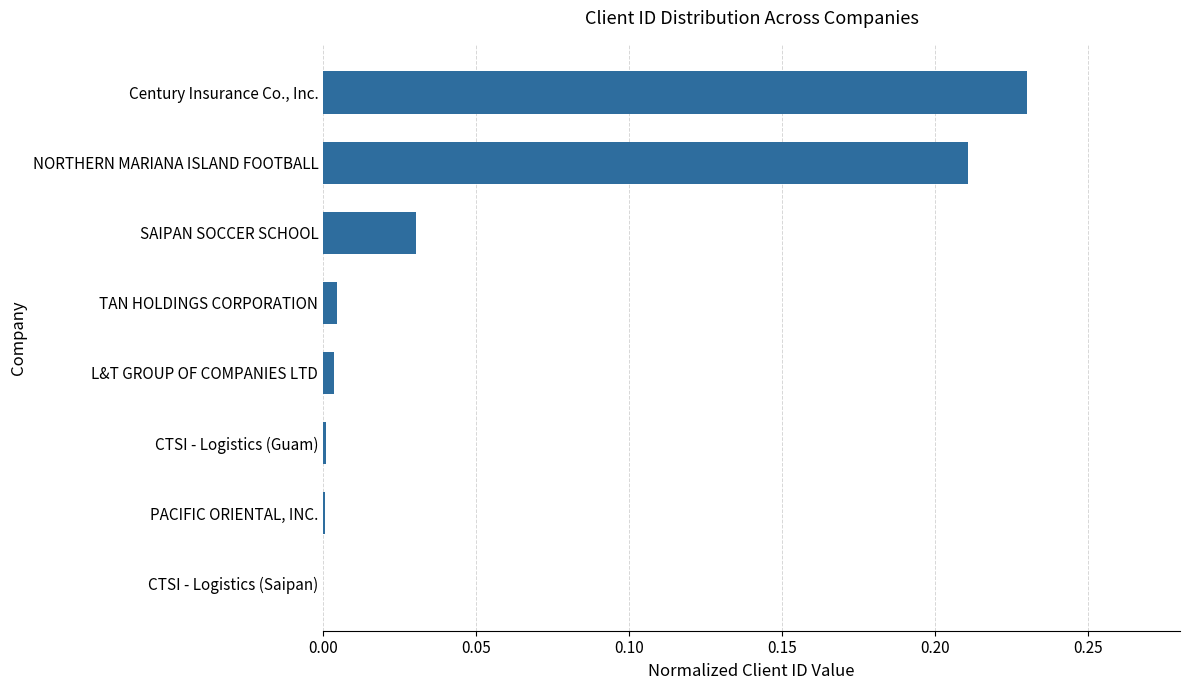

Is it true that the value at NORTHERN MARIANA ISLAND FOOTBALL is 0.3?

False